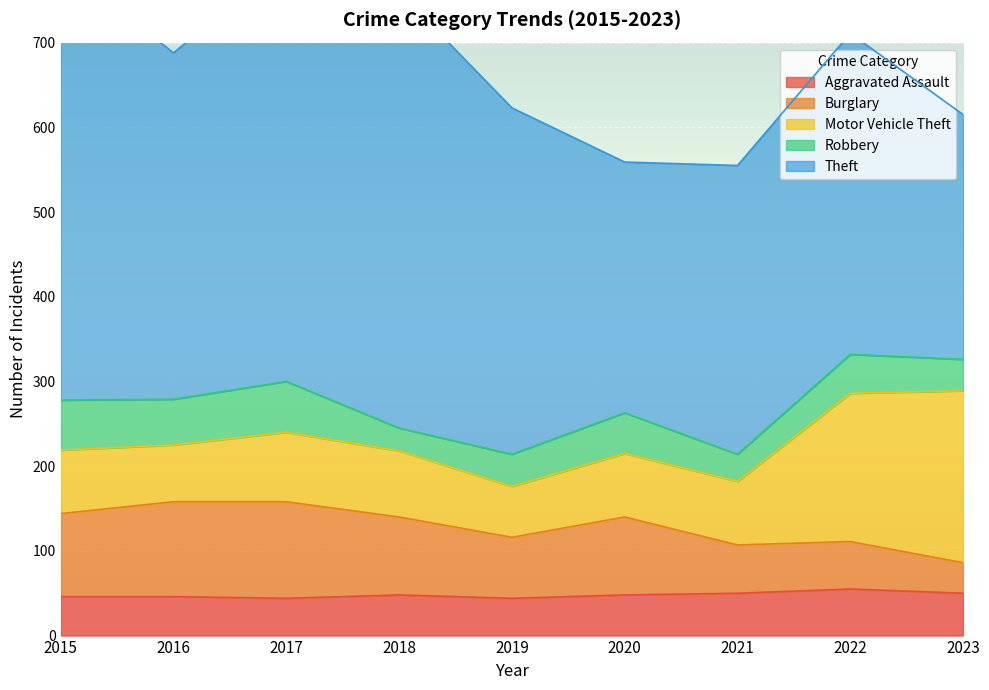

Where is Theft nearest to the value 402?

2016